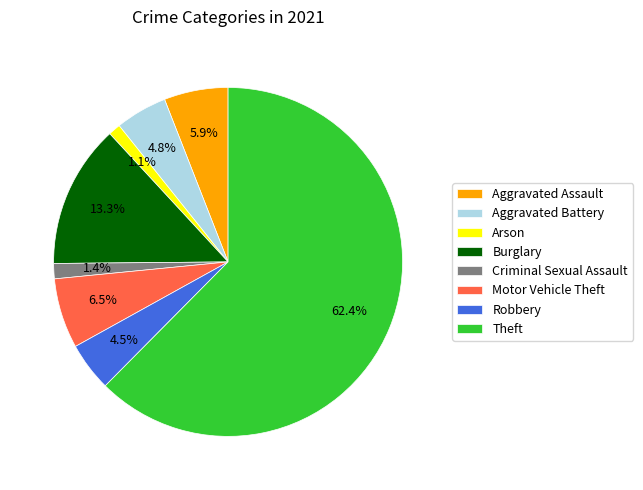

To the nearest percent, what is the average slice percentage?

12%